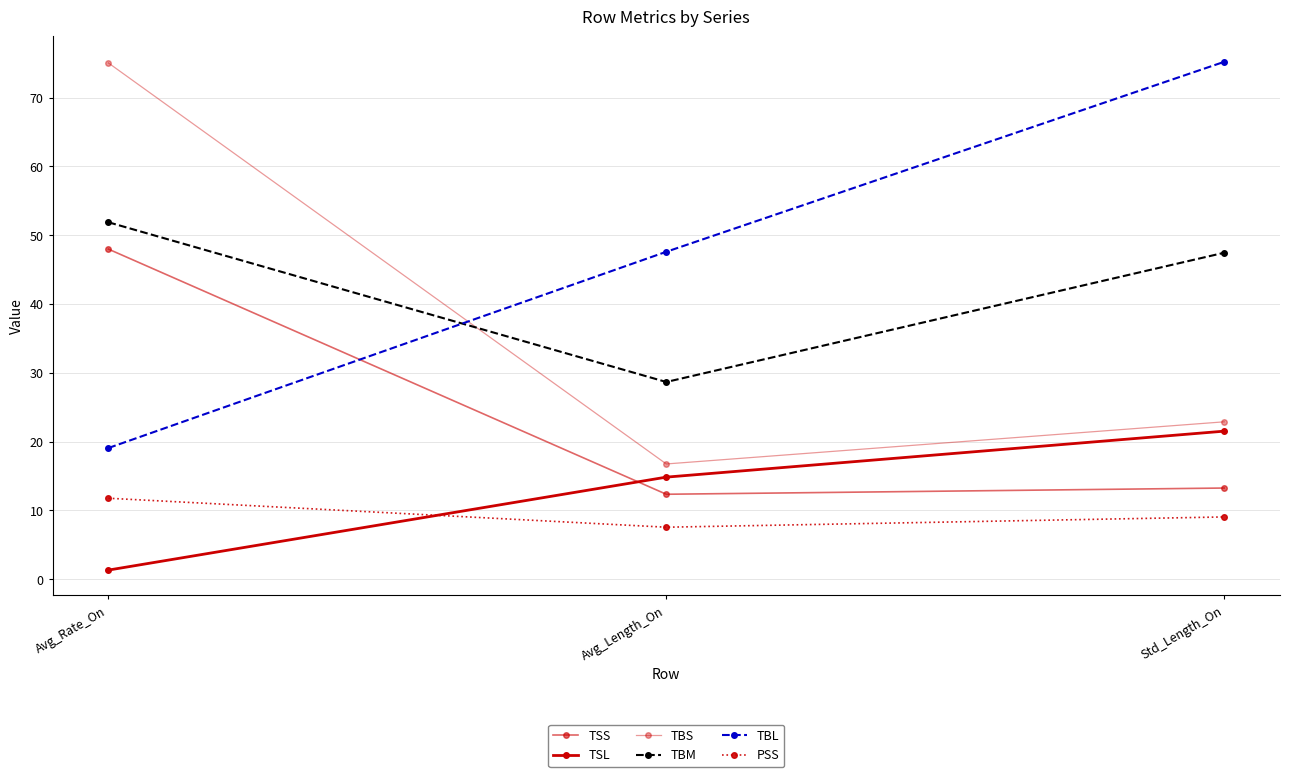

Is this an area chart (filled region under the line)?

No